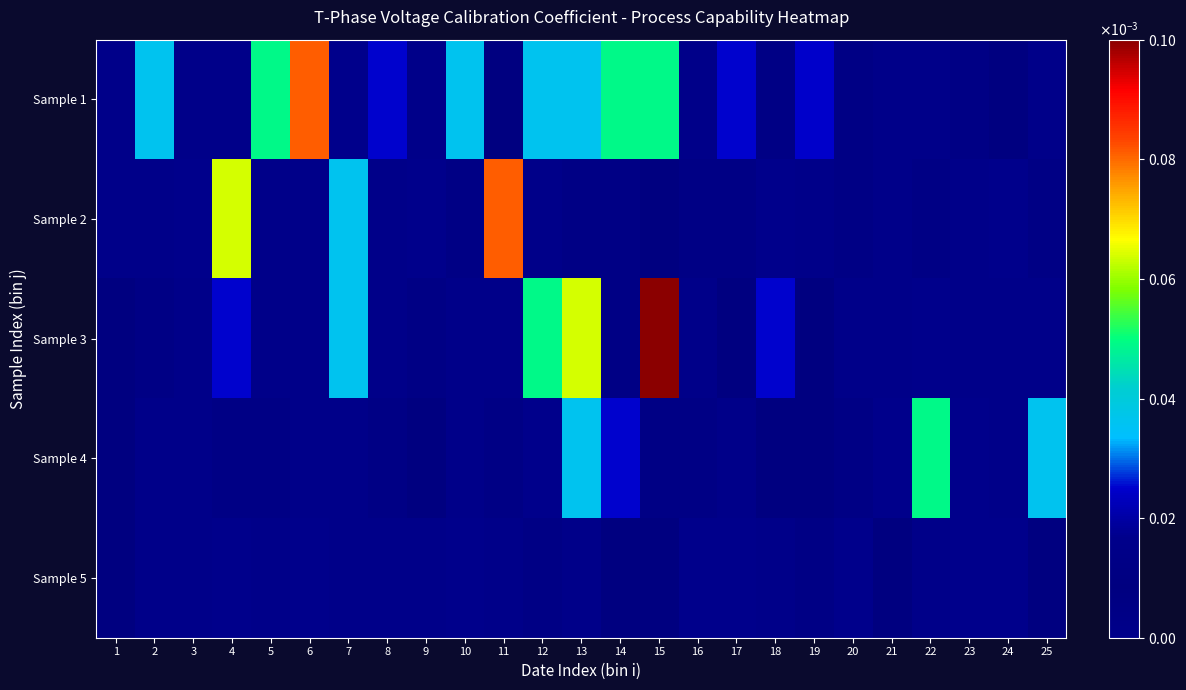

Rank the series by their maximum value, from lowest to highest.

Sample 5, Sample 4, Sample 1, Sample 2, Sample 3